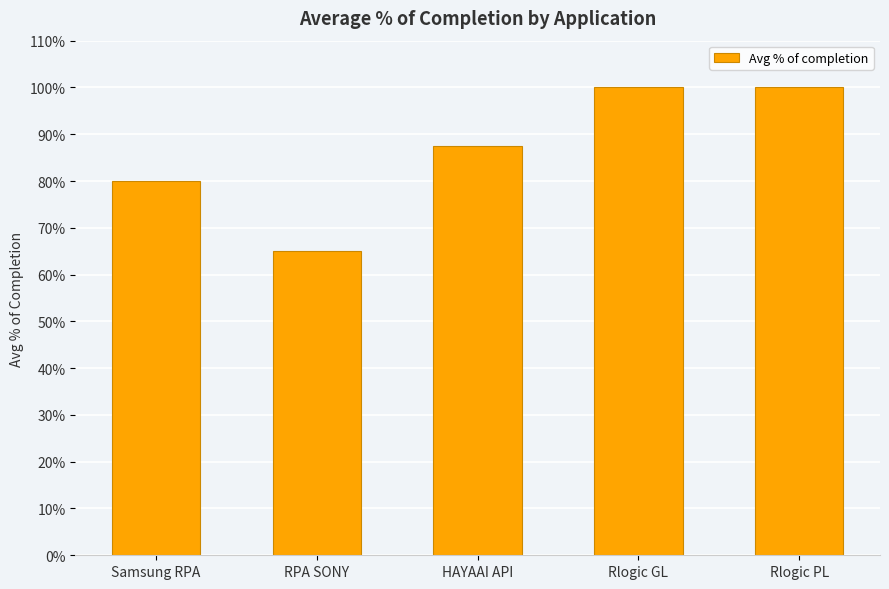

Reading left to right, what are all the values shown in this chart?

0.8	0.7	0.9	1.0	1.0